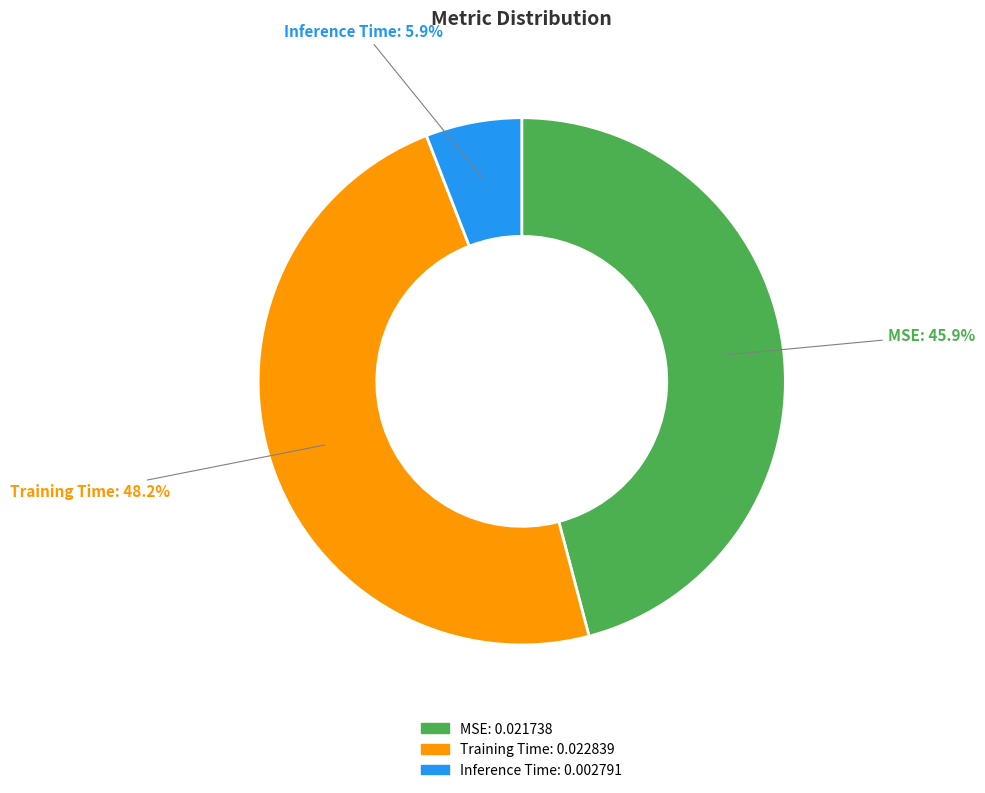

Which category has the biggest portion of the pie?

Training Time